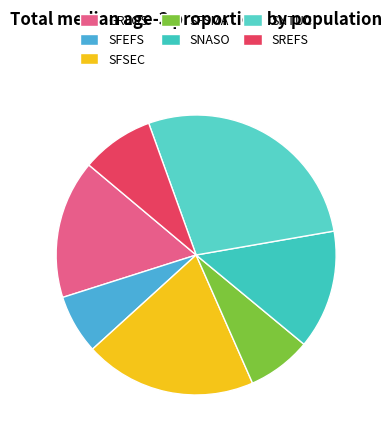

How much of the chart is everything except SNTUC?

72.2%